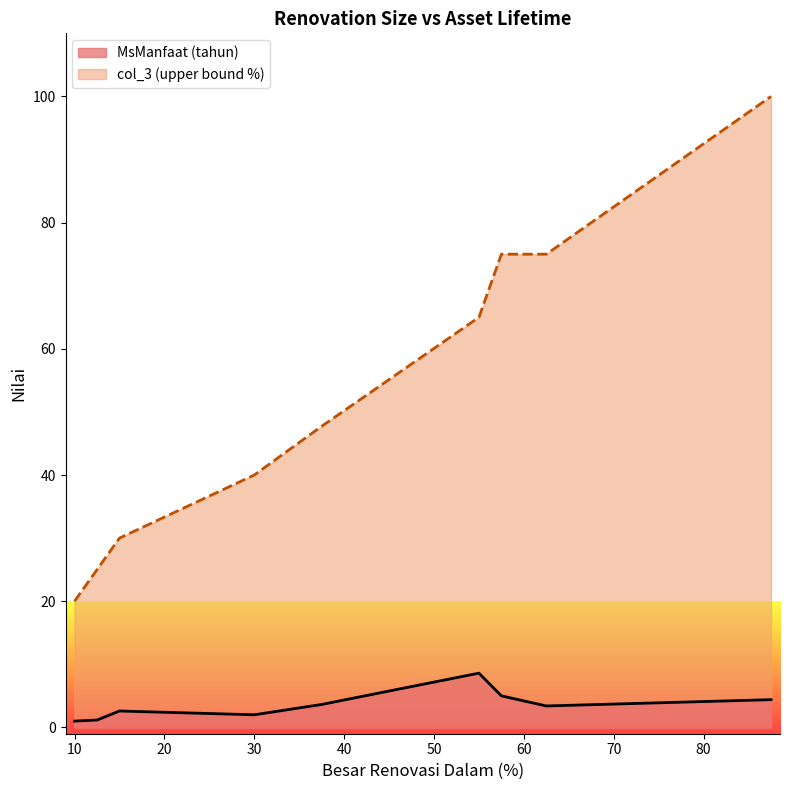

List the series in order of their overall mean, highest first.

col_3 (upper bound %), MsManfaat (tahun)